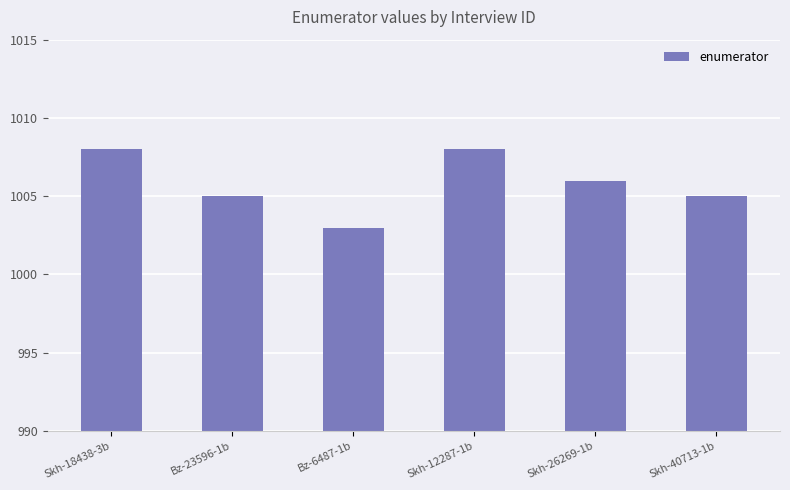

What is the label of the 3rd bar from the left?

Bz-6487-1b